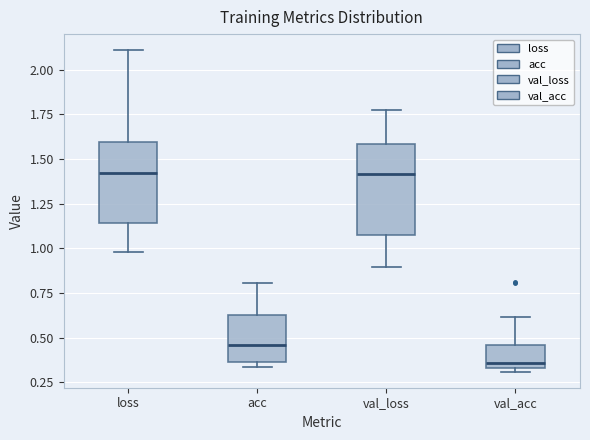

Where is the upper edge of the box for val_acc on the y-axis? The values are not printed on the chart, so give them approximately, as read against the axis.

0.45